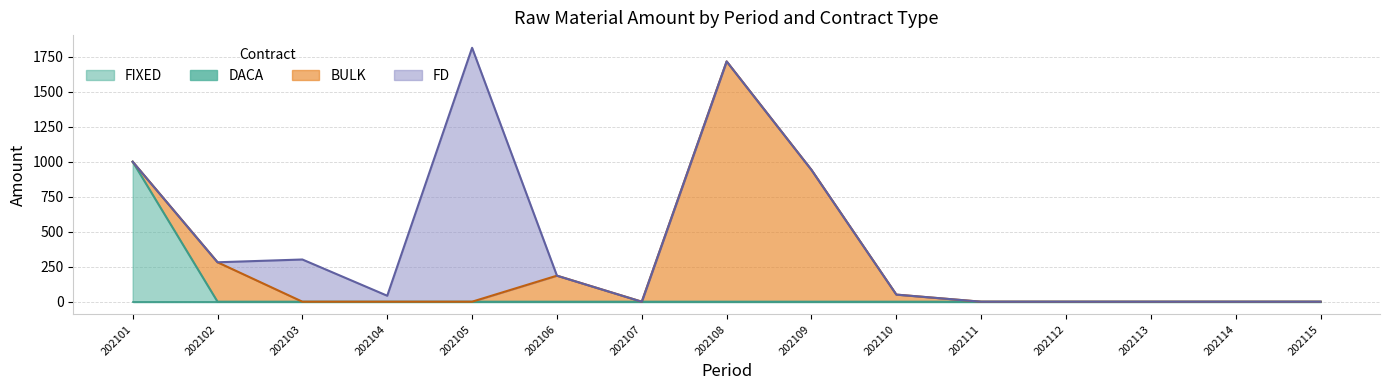

True or false: DACA and FD cross at least once.

False